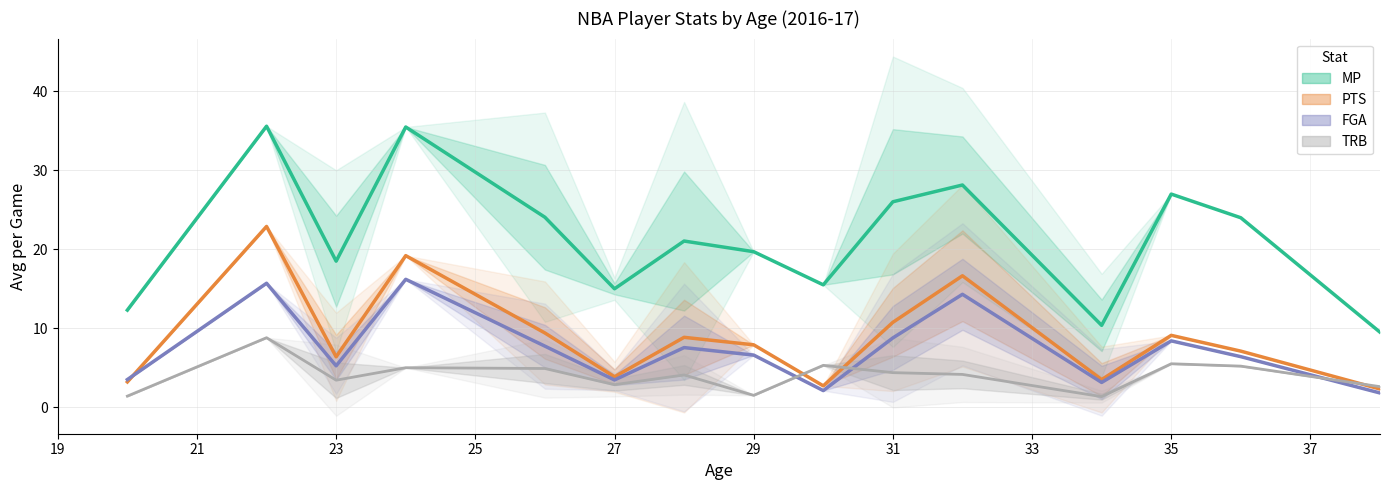

Which has a higher value, 37 or 27?

37